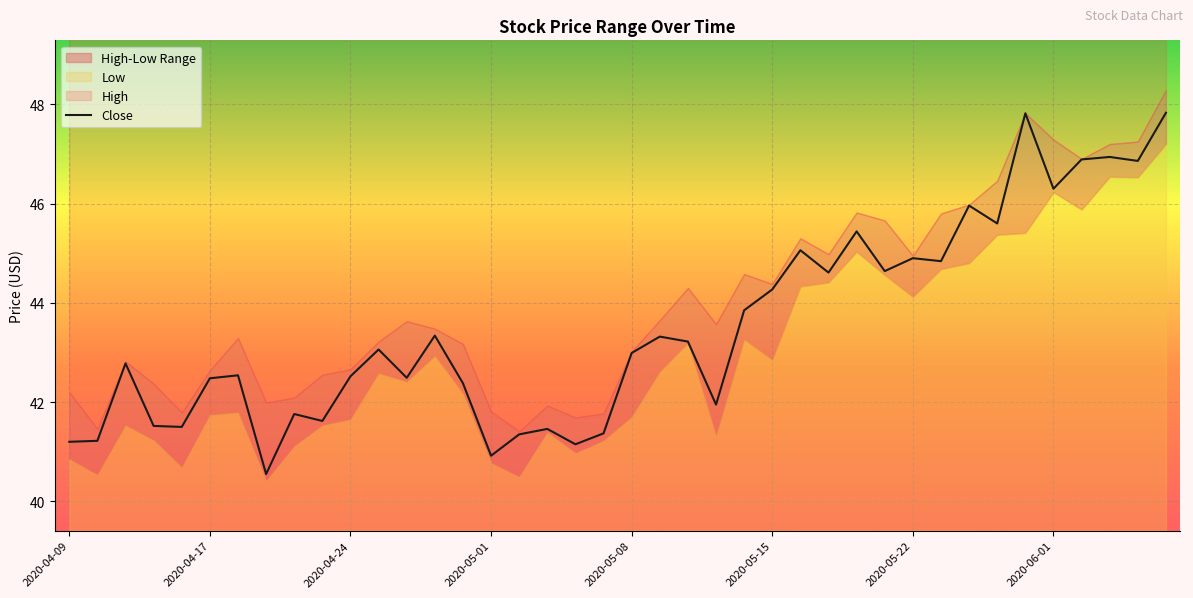

What is the minimum value for Close?

40.5